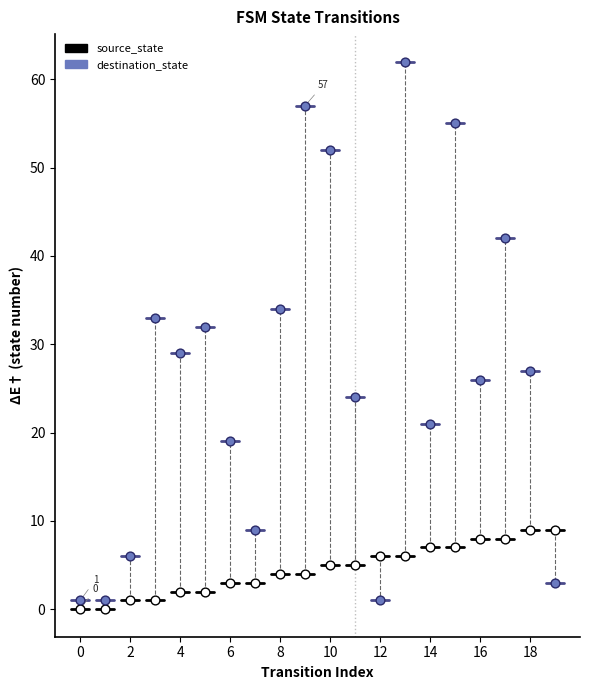

What are all the series names shown in the legend?

source_state, destination_state